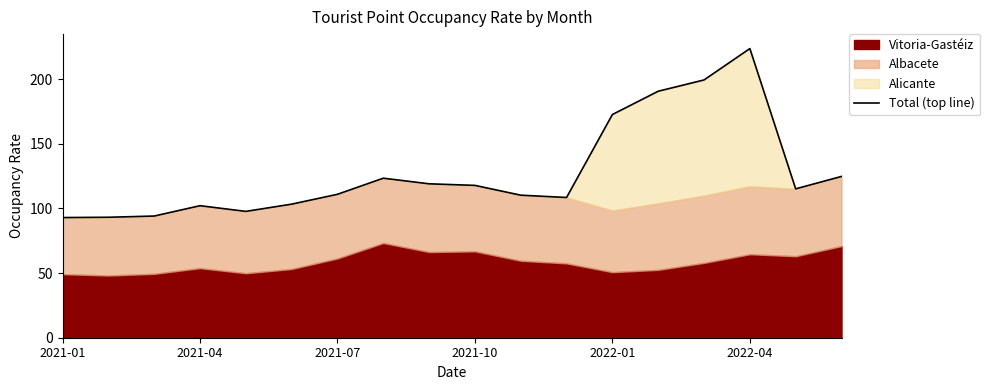

What is the smallest value displayed?

92.9